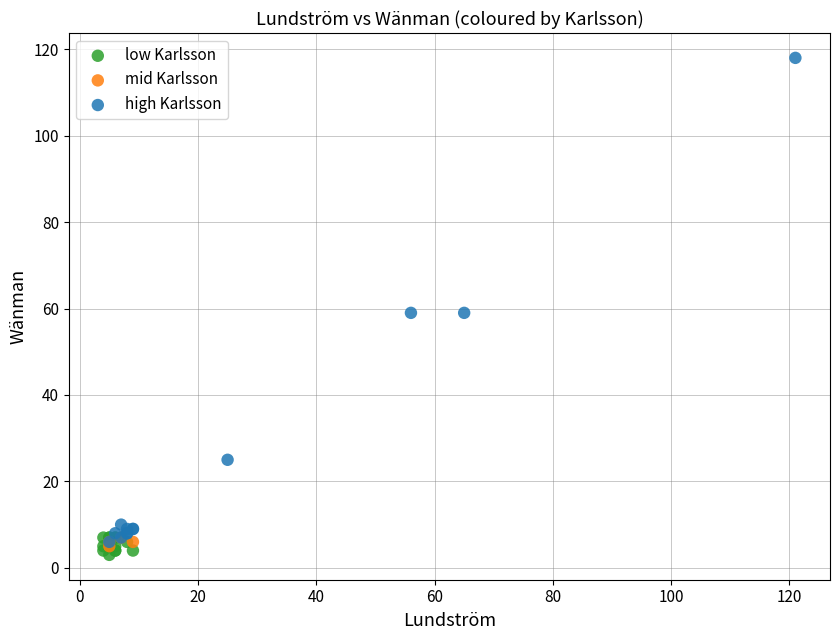

Which series has the largest Y range (max minus min)?

high Karlsson